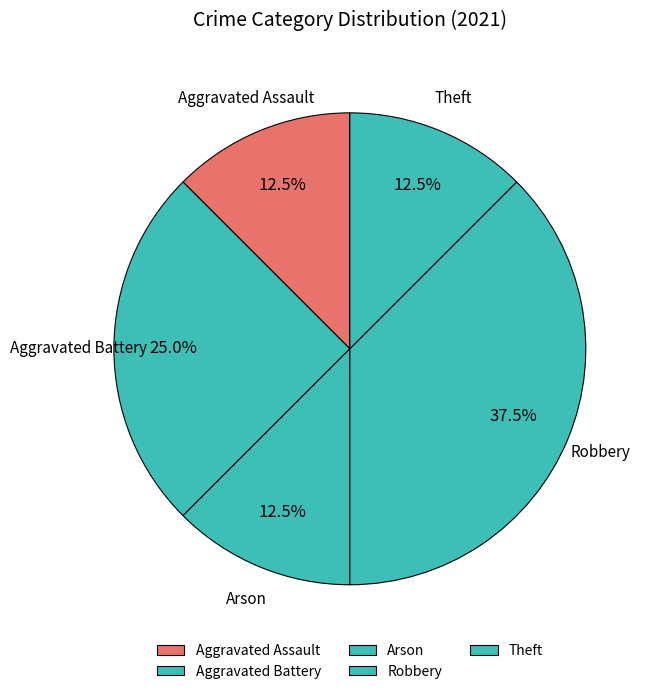

Is Arson the majority of the pie?

No